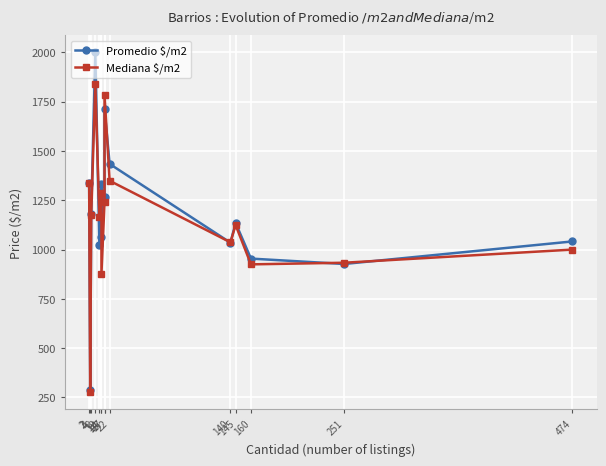

List the series in order of their peak value, highest first.

Promedio $/m2, Mediana $/m2